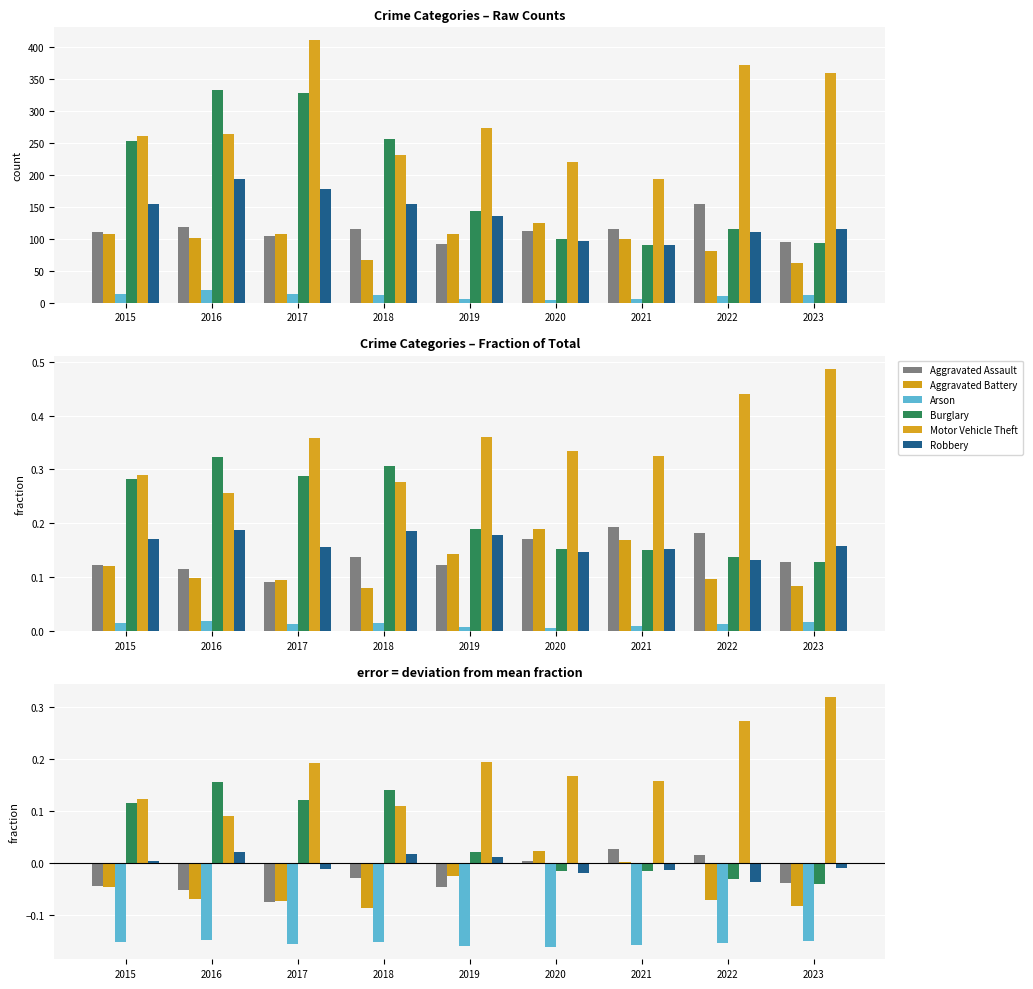

Between 2019 and 2020, which series saw the biggest shift?

Aggravated Assault